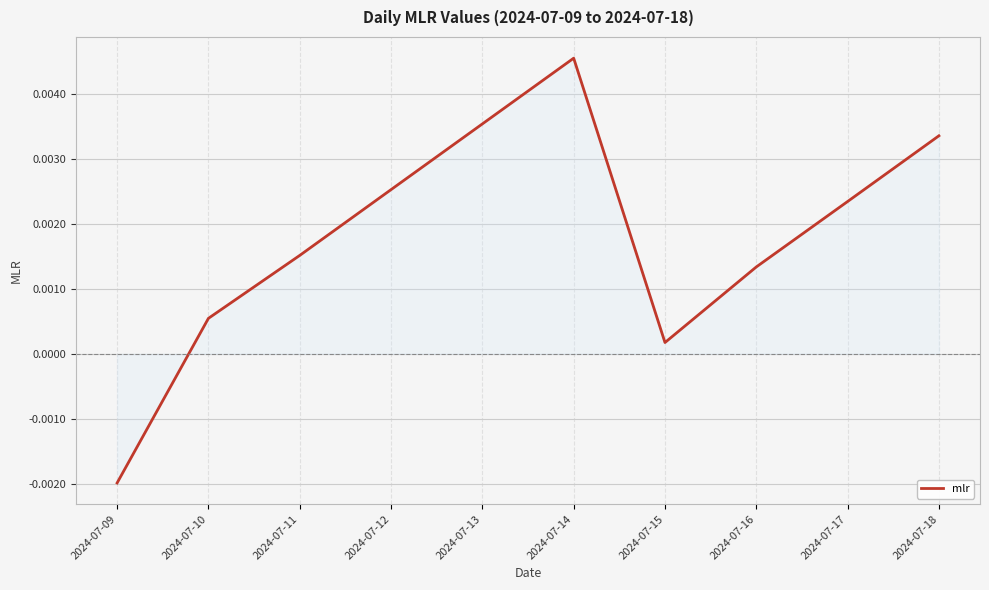

Which has a higher value, 2024-07-17 or 2024-07-15?

2024-07-17